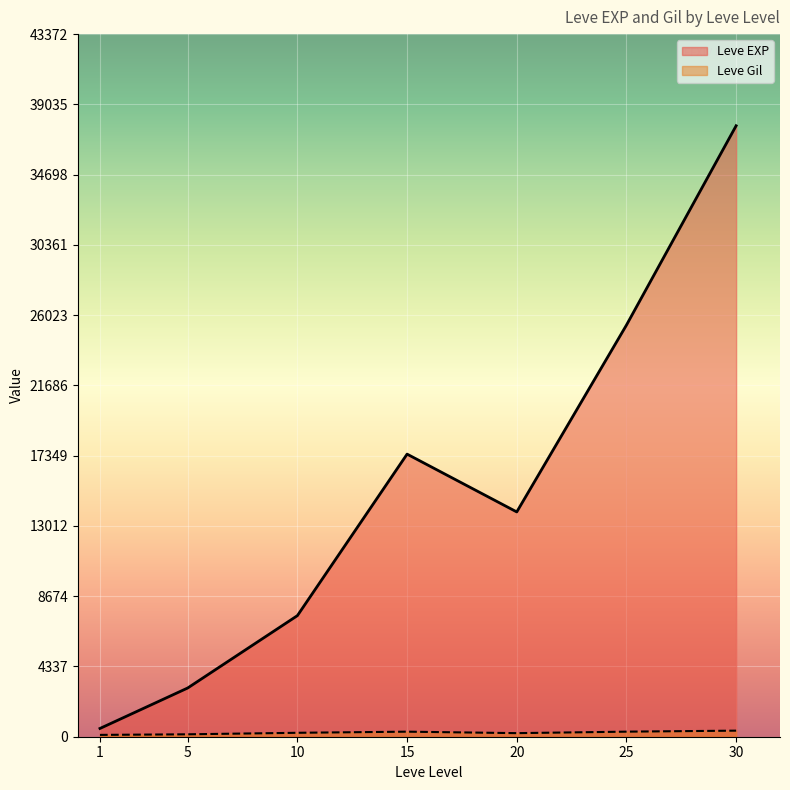

How many lines are shown in the chart?

2